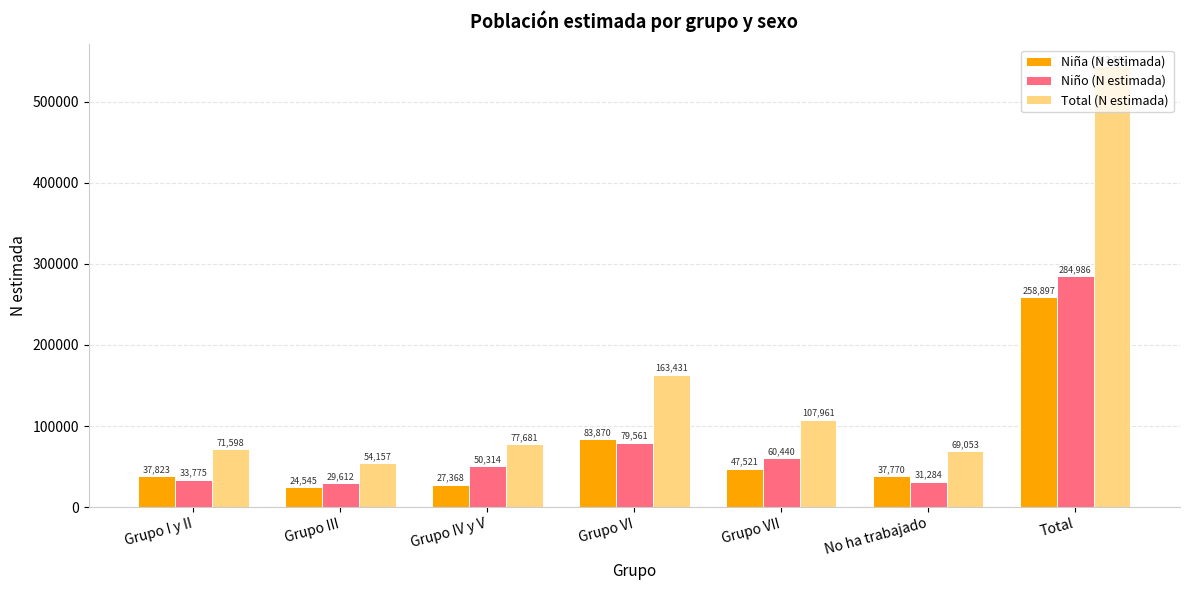

At which label is Niña (N estimada) closest to 141721?

Grupo VI